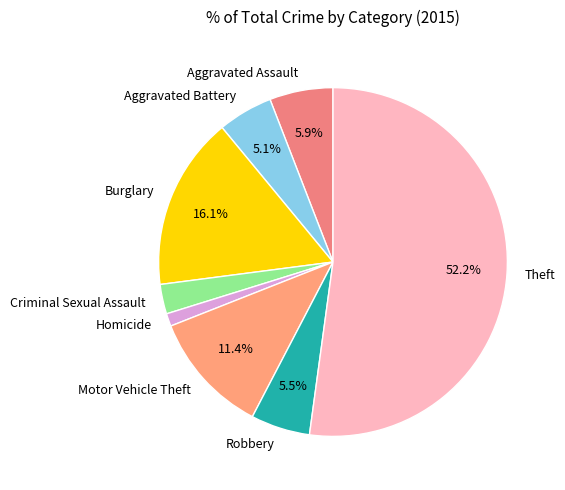

What percentage is NOT represented by Aggravated Assault?

94.1%